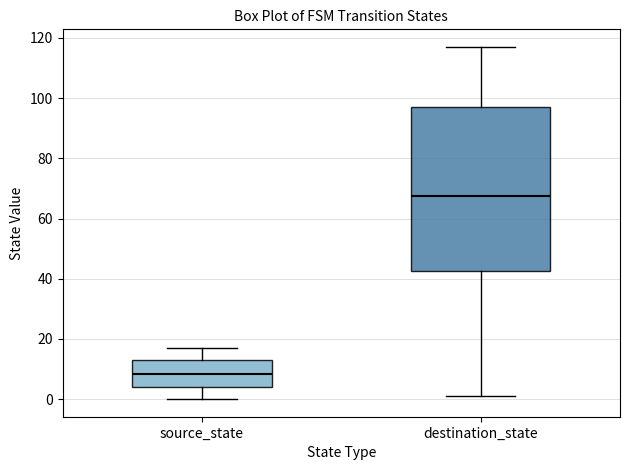

Which box's median line is the lowest?

source_state